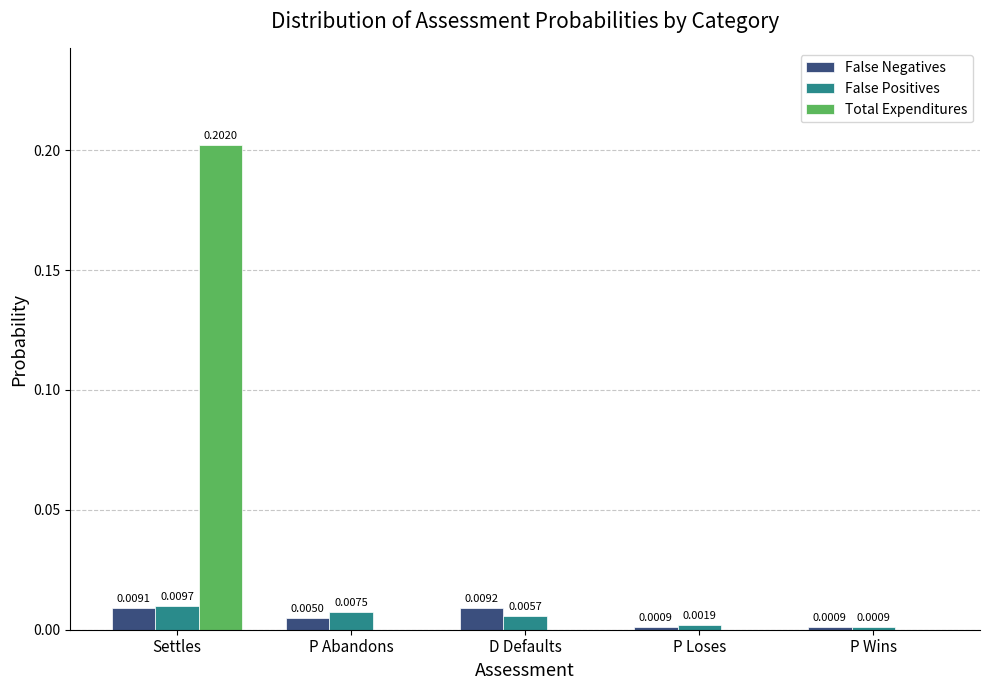

Which category has the highest value across all series?

Settles